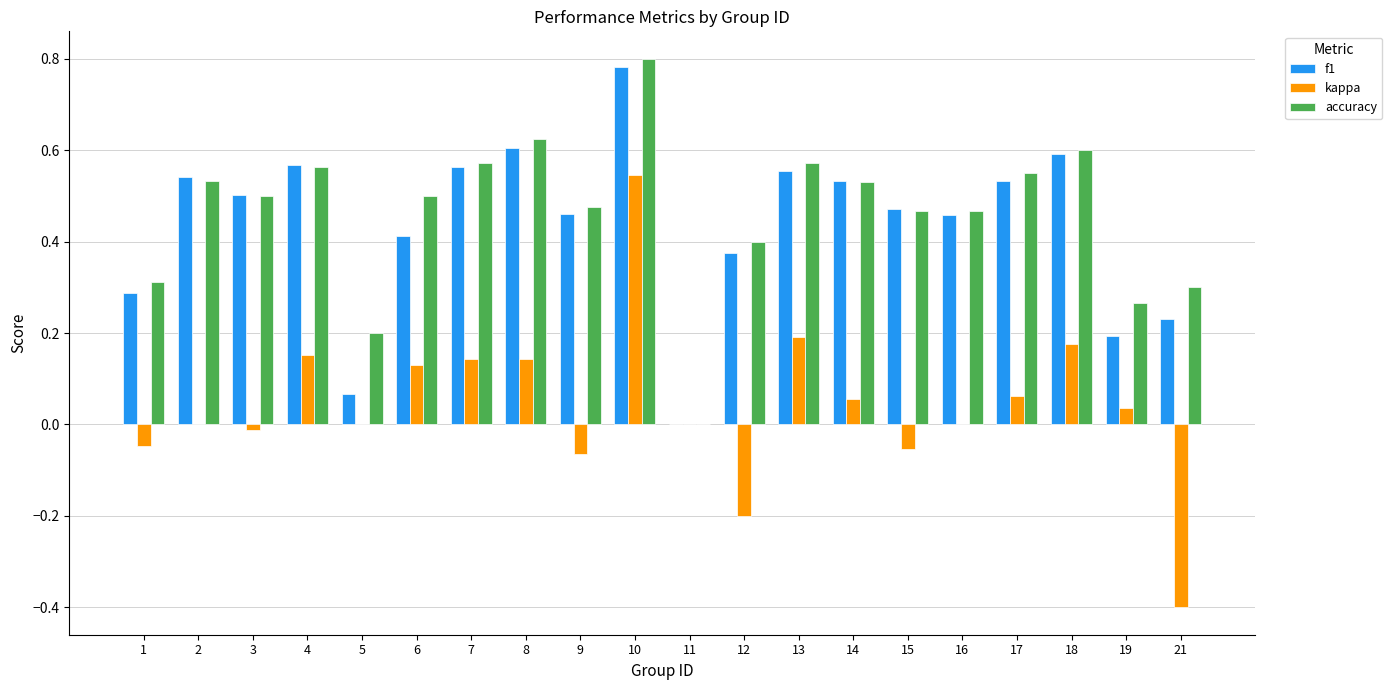

What is the total value across all series at 10?

2.1